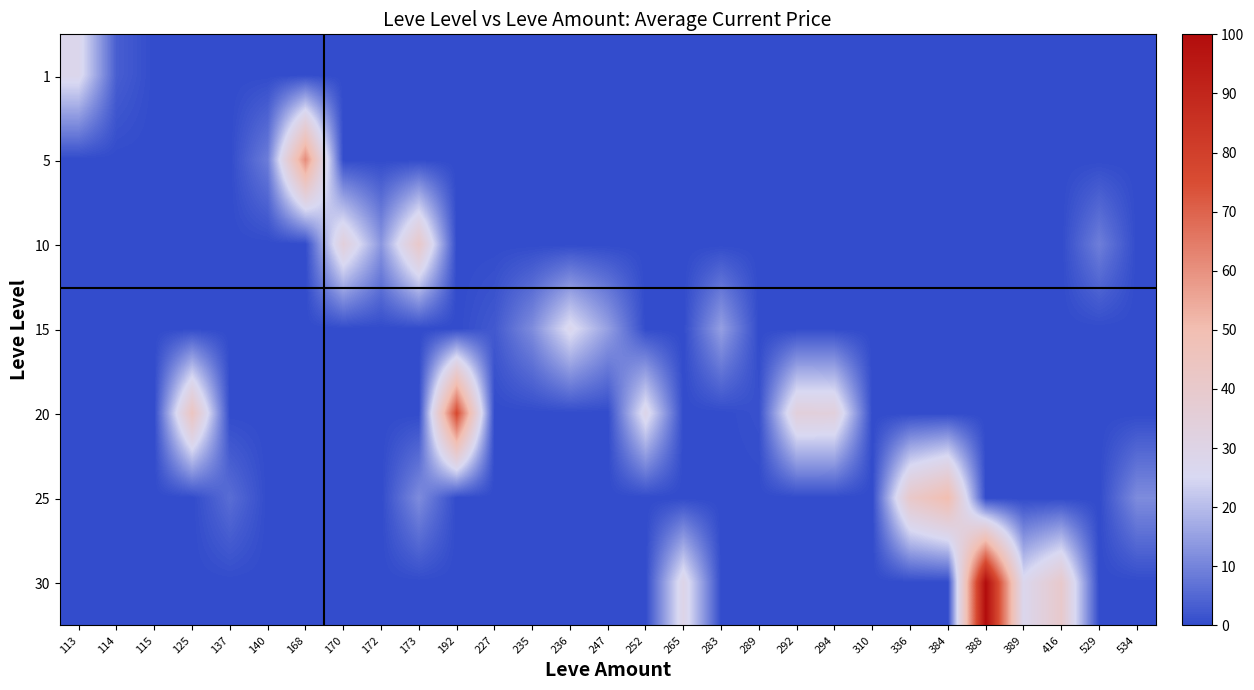

Between 283 and 389, which series saw the biggest shift?

30